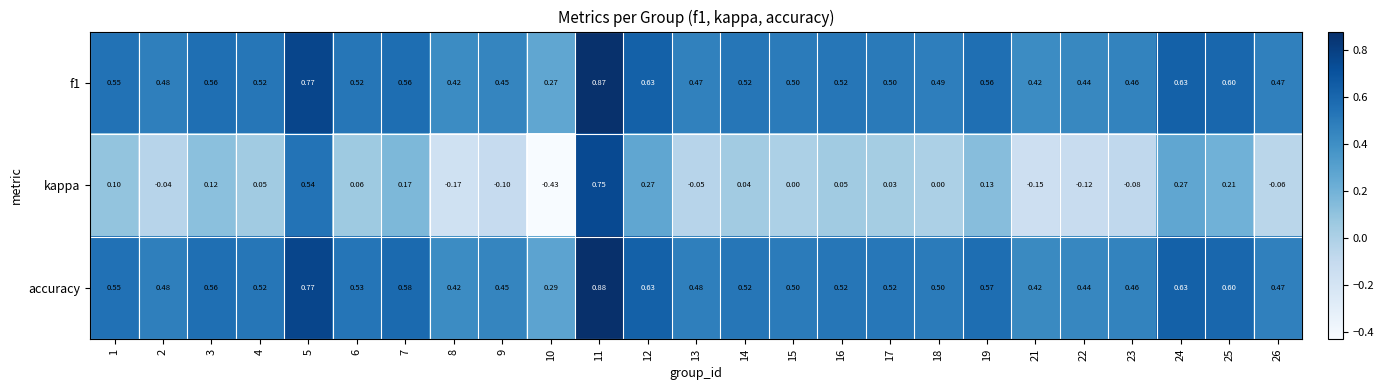

Which series has the largest total across all categories?

accuracy